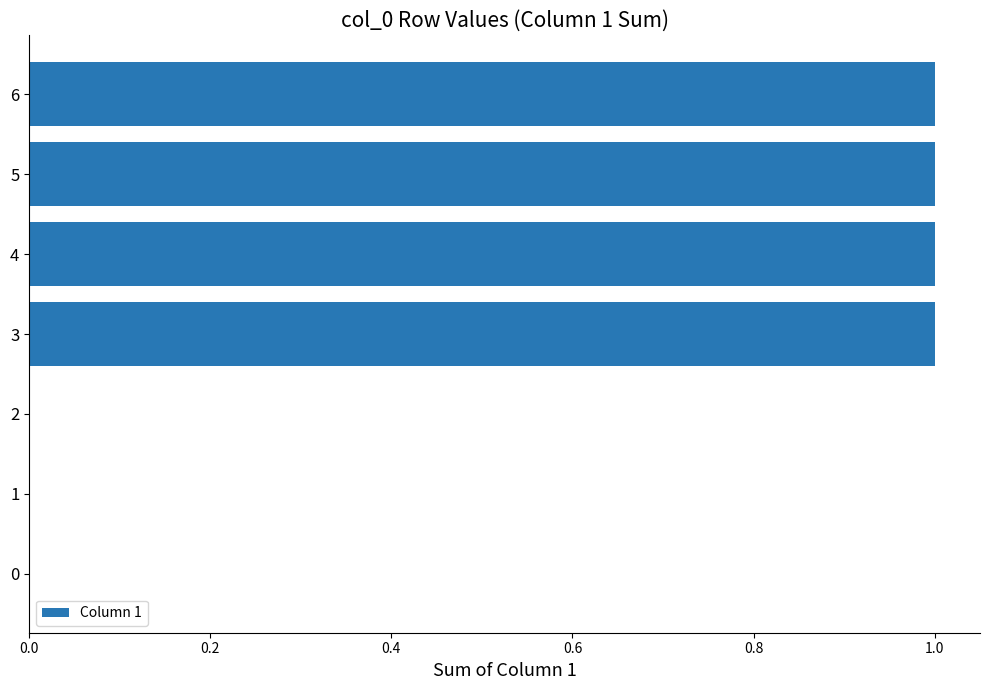

Is it true that the value at 6 is 2?

False